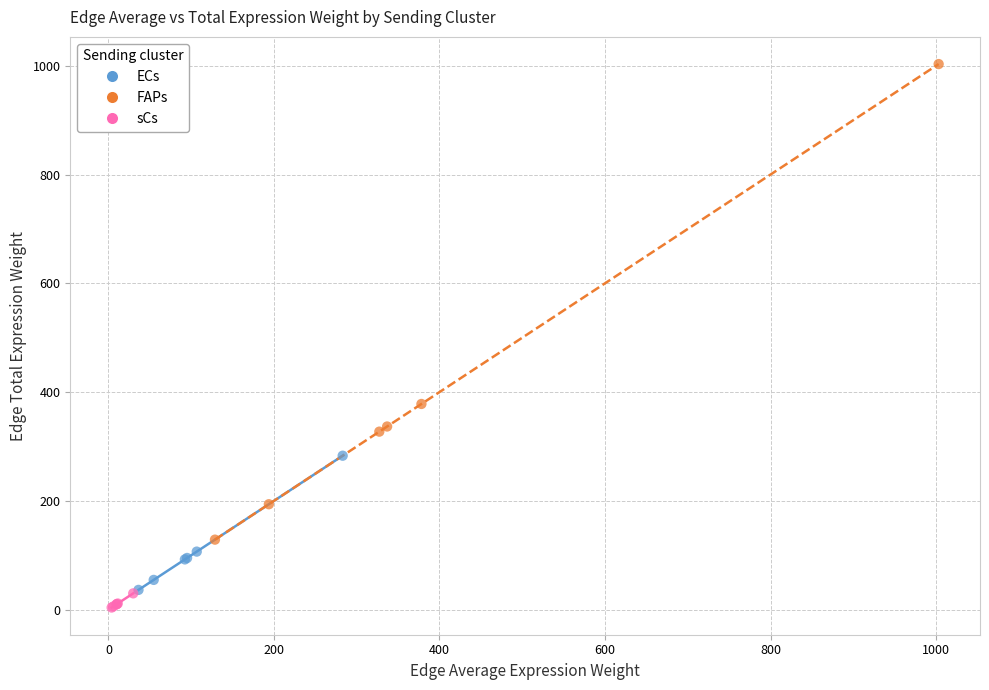

Which series reaches the minimum Y coordinate?

sCs